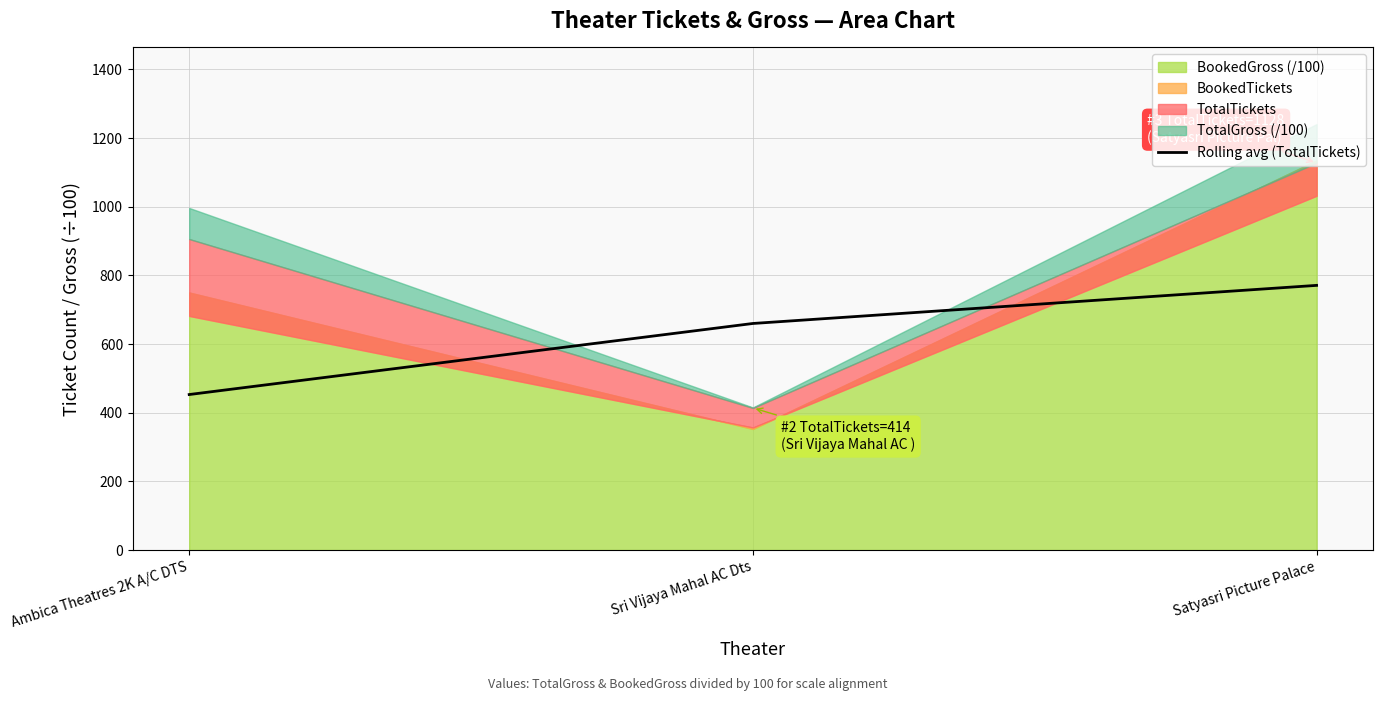

Rank the categories by Rolling avg (TotalTickets) value from lowest to highest.

Ambica Theatres 2K A/C DTS, Sri Vijaya Mahal AC Dts, Satyasri Picture Palace